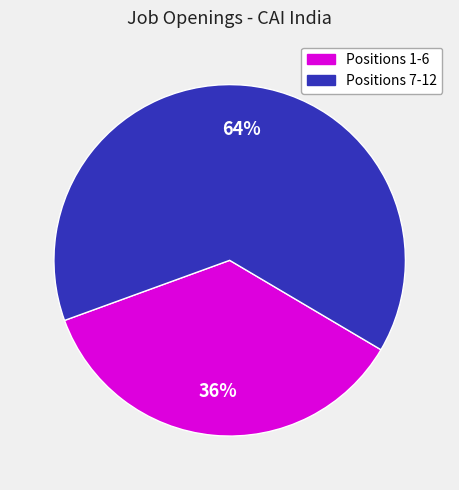

Is there a majority slice in this chart?

Yes